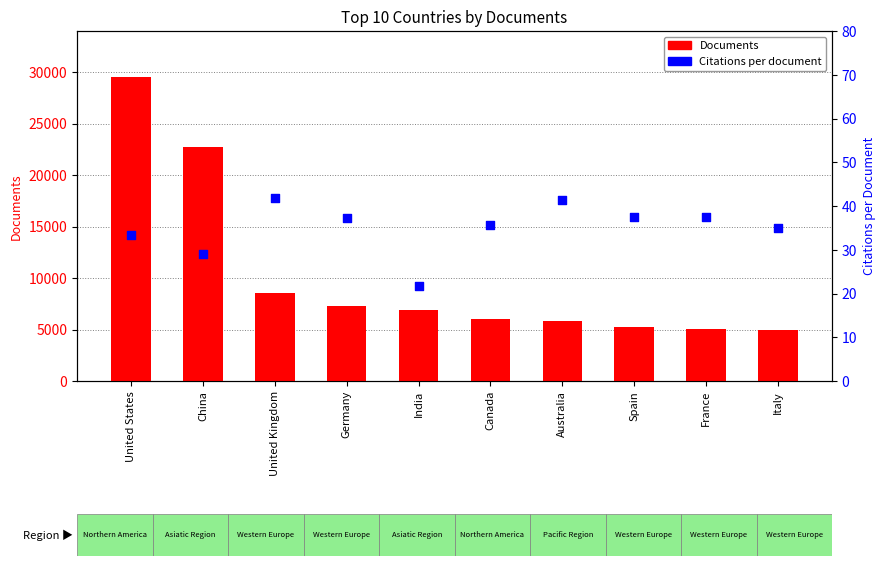

Which series contains the lowest Y value?

Citations per document